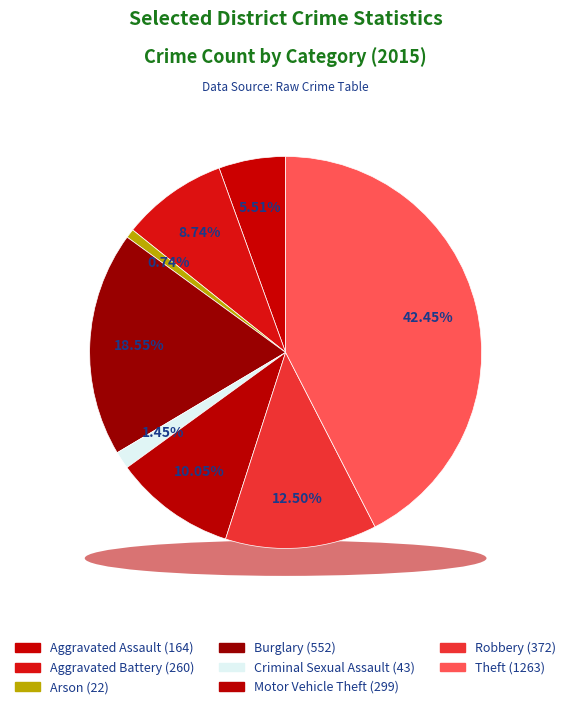

Is there any slice that represents more than half of the pie?

No